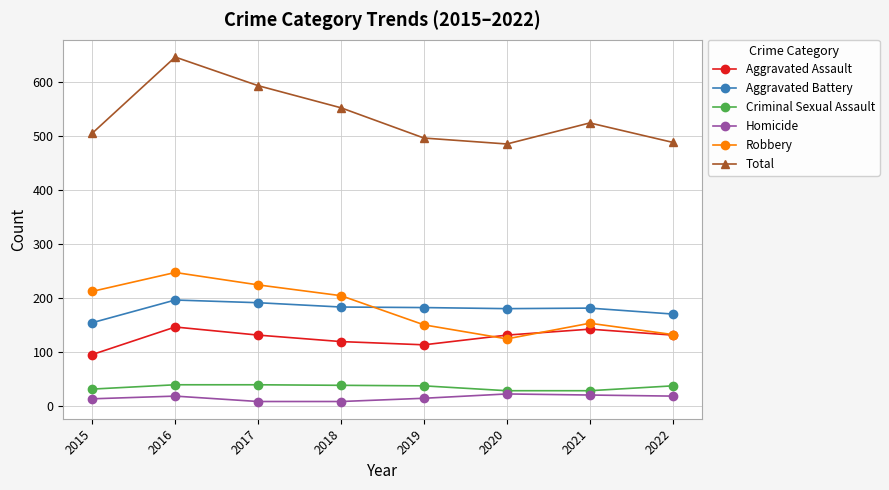

At which category does Total reach its first local peak?

2016